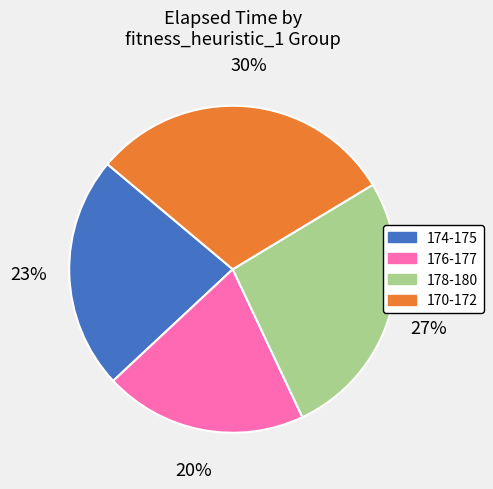

What percentage is the 174-175 slice, to the nearest percent?

23%